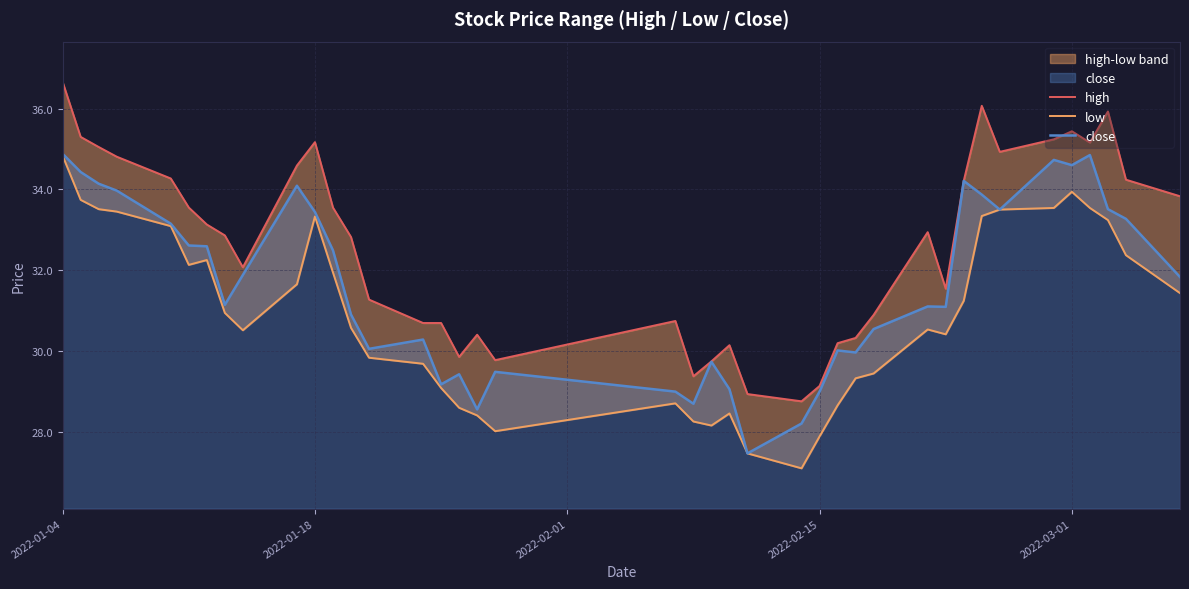

Which category has the highest value in the low series?

2022-01-04